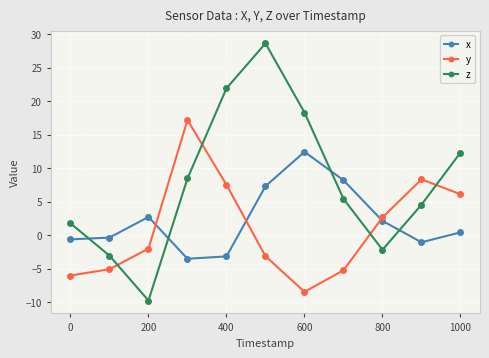

Which series has the largest range (max minus min)?

z